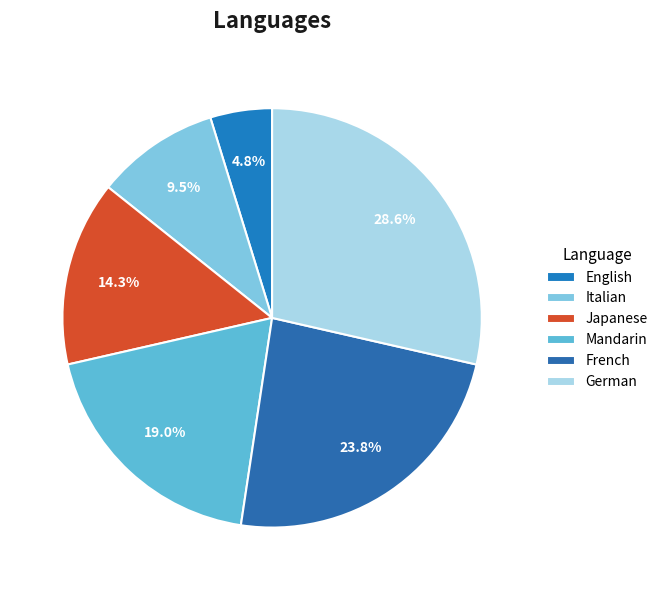

To the nearest percent, what is the difference between the English and Italian slice percentages?

5%